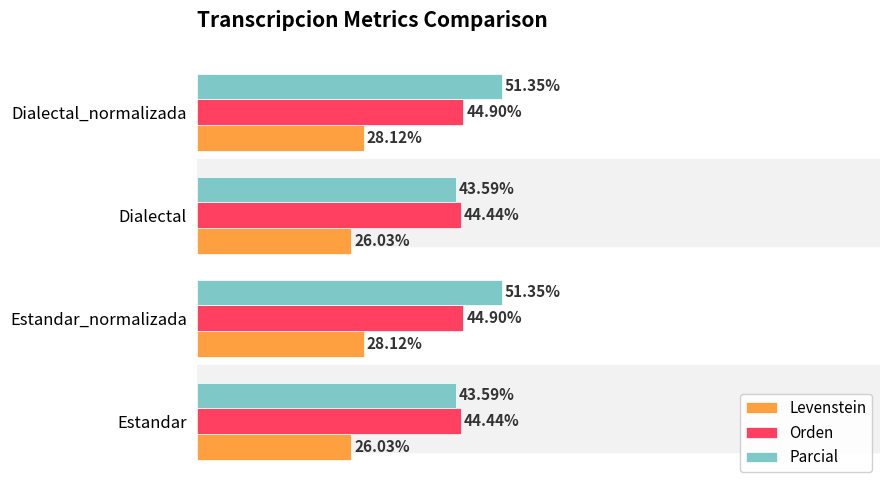

Is the value of Orden at Estandar_normalizada greater than the value of Parcial at Estandar_normalizada?

No